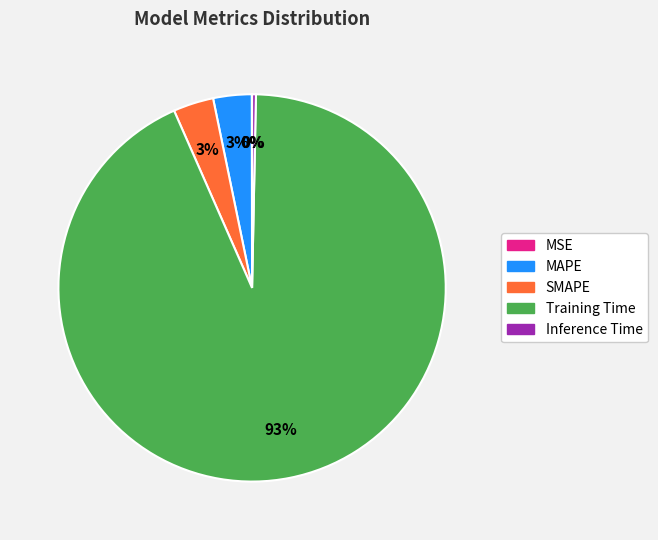

To the nearest percent, what is the average slice percentage?

20%